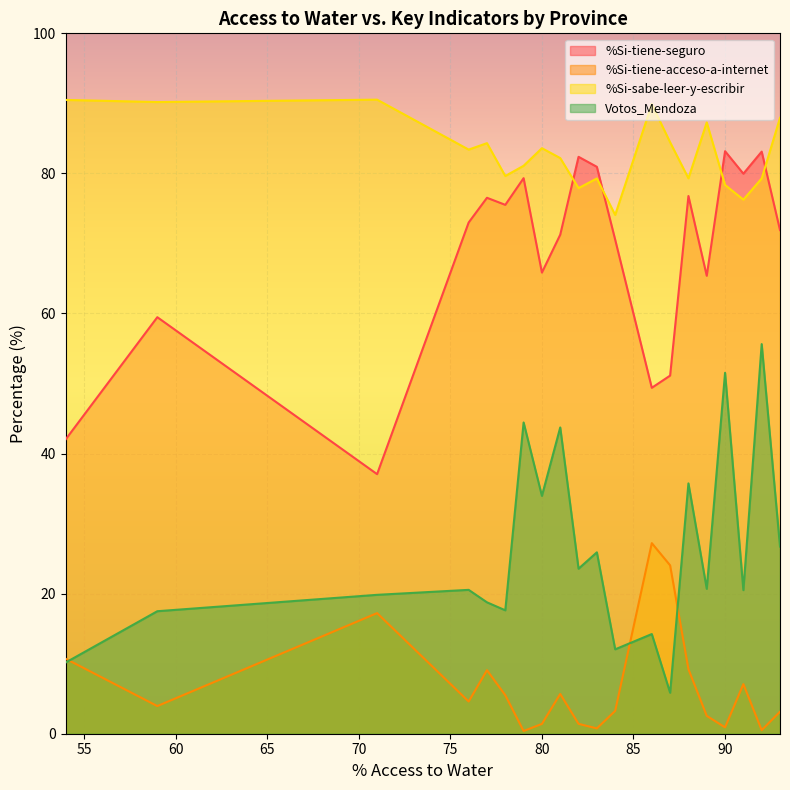

List the series in order of their overall mean, highest first.

%Si-sabe-leer-y-escribir, %Si-tiene-seguro, Votos_Mendoza, %Si-tiene-acceso-a-internet